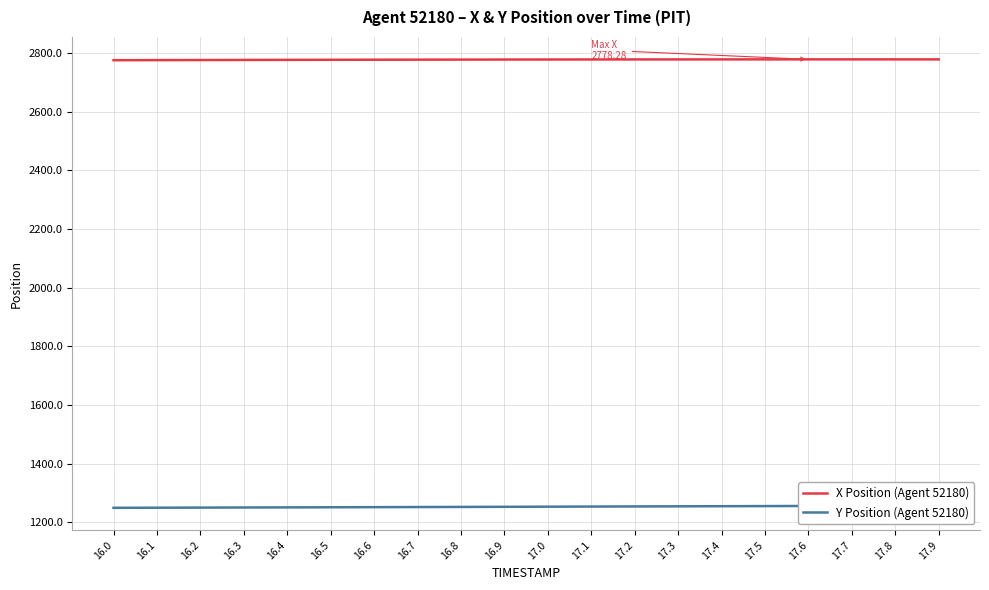

What is the minimum value shown in the chart?

1249.2